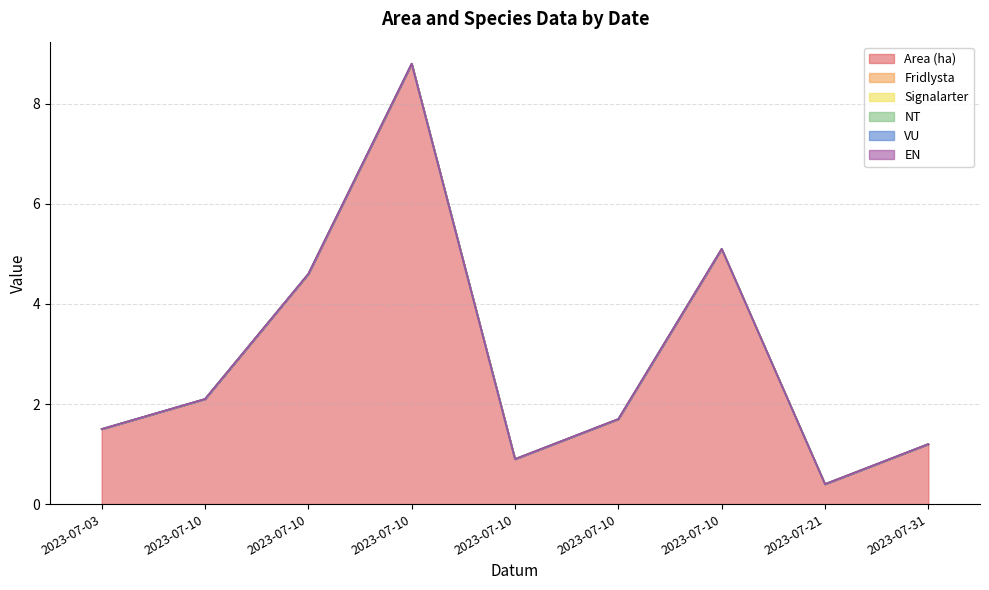

At which label does VU reach its minimum?

2023-07-03